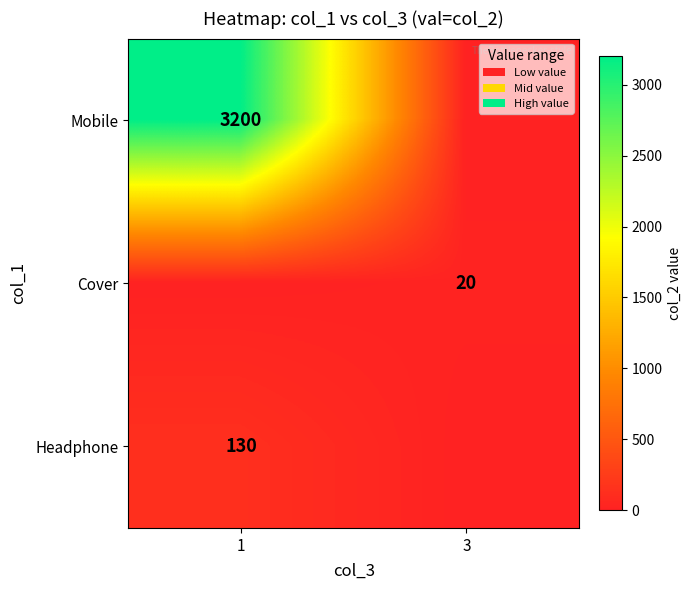

What is the spread (max minus min) of values at 3?

20